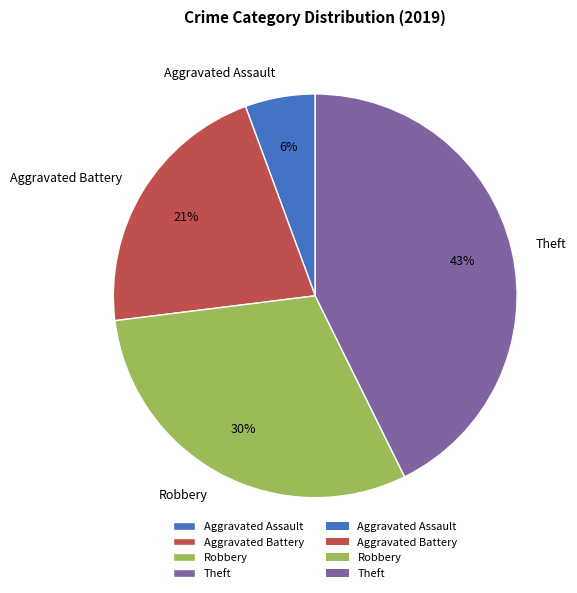

Is it true that Aggravated Assault is 1% of the pie?

False